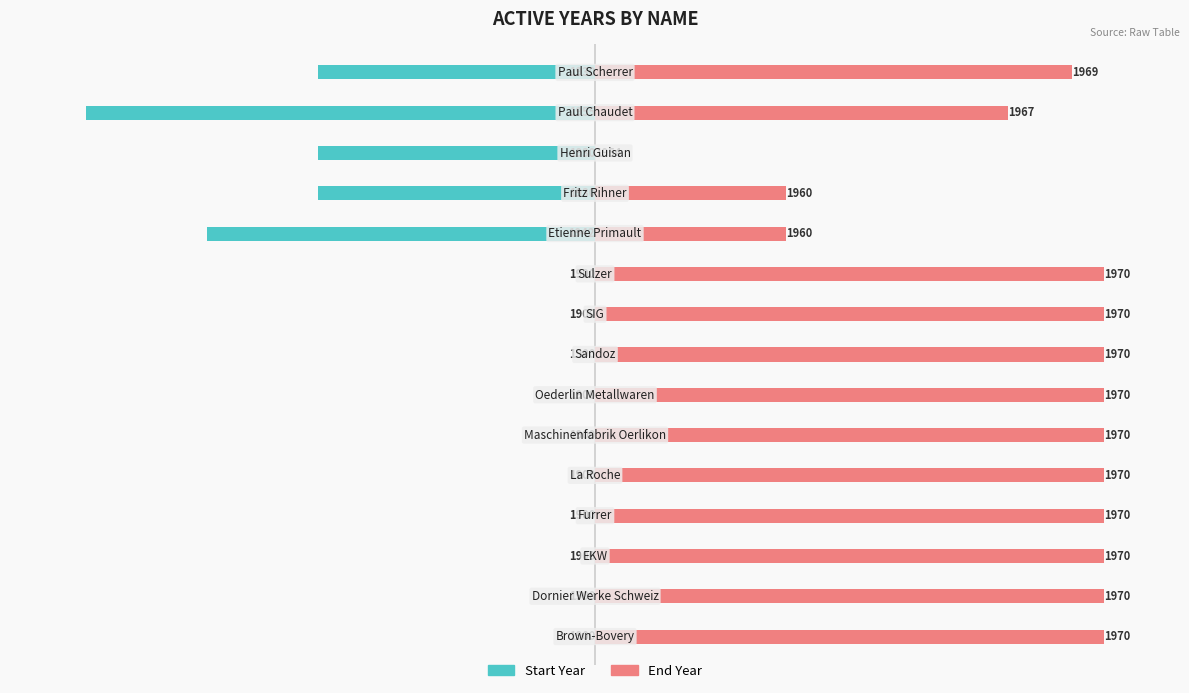

Reading left to right, what are all the values shown in this chart?

Start Year: 0=0.0	1=0.0	2=0.0	3=0.0	4=0.0	5=0.0	6=0.0	7=0.0	8=0.0	9=0.0	10=-76.4	11=-54.5	12=-54.5	13=-100.0	14=-54.5
End Year: 0=100.0	1=100.0	2=100.0	3=100.0	4=100.0	5=100.0	6=100.0	7=100.0	8=100.0	9=100.0	10=37.5	11=37.5	12=0.0	13=81.2	14=93.7